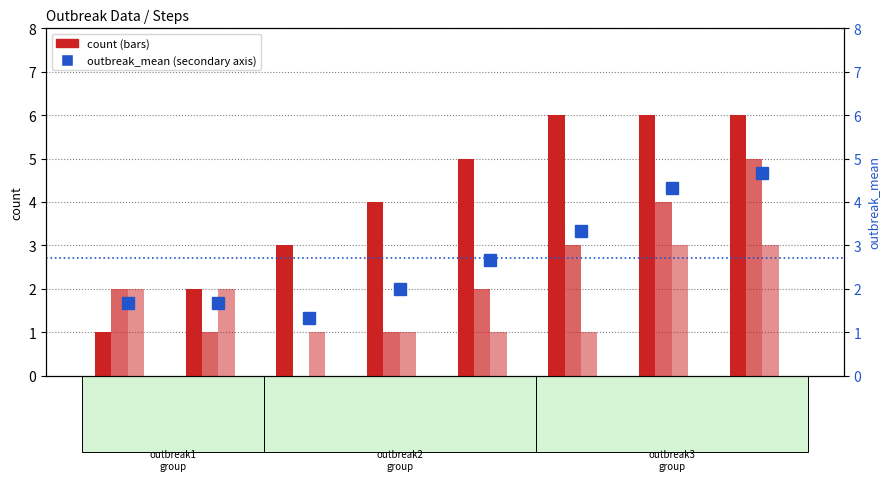

At which label does outbreak_mean first exceed 2?

step5